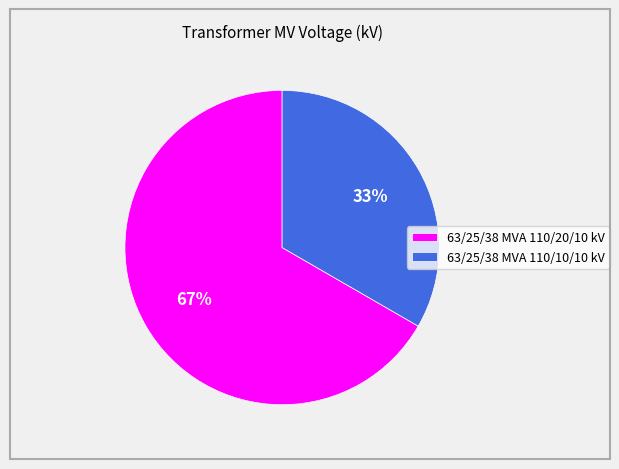

Approximately how many times larger is the value at 63/25/38 MVA 110/10/10 kV compared to 63/25/38 MVA 110/20/10 kV?

0.5